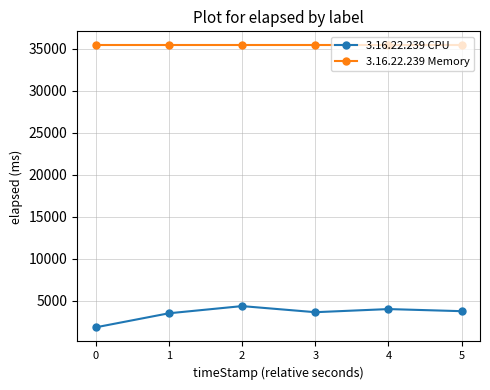

Is the value of 3.16.22.239 CPU at 0 greater than the value of 3.16.22.239 Memory at 0?

No